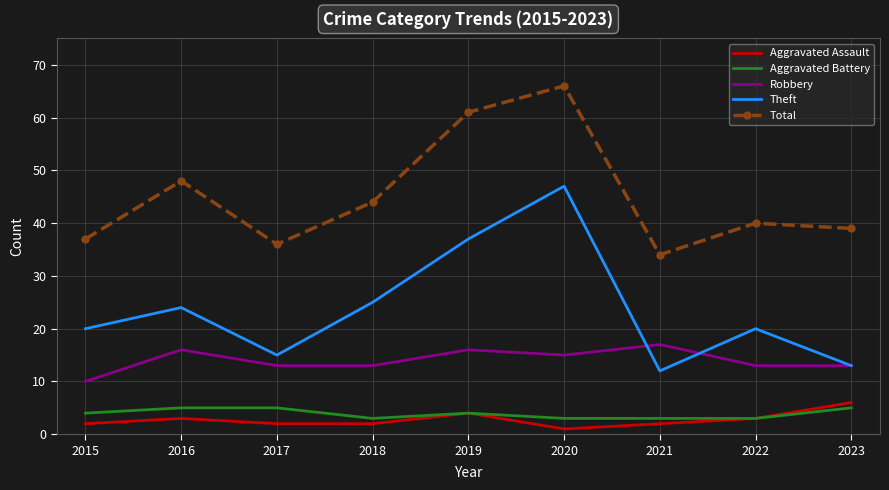

What is the approximate value of Aggravated Assault at 2019?

4